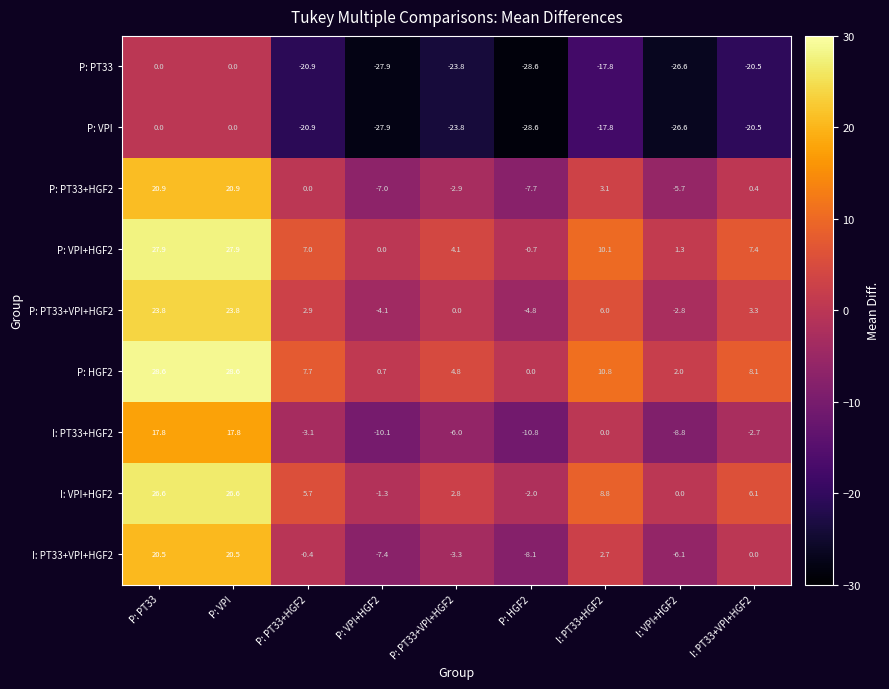

At which label does P: HGF2 reach its minimum?

P: HGF2